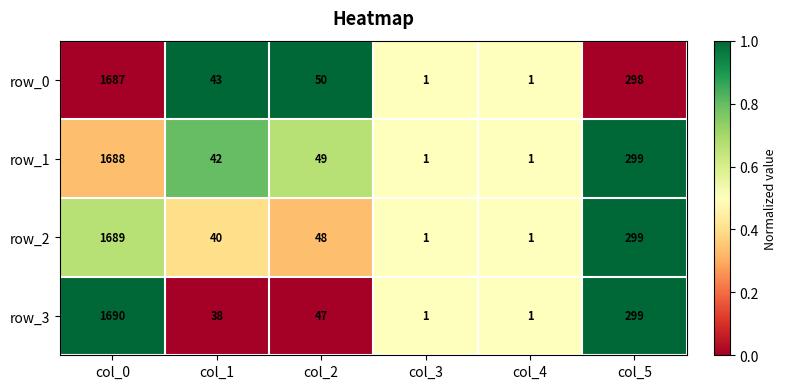

Which series changed the most between col_0 and col_4?

row_3